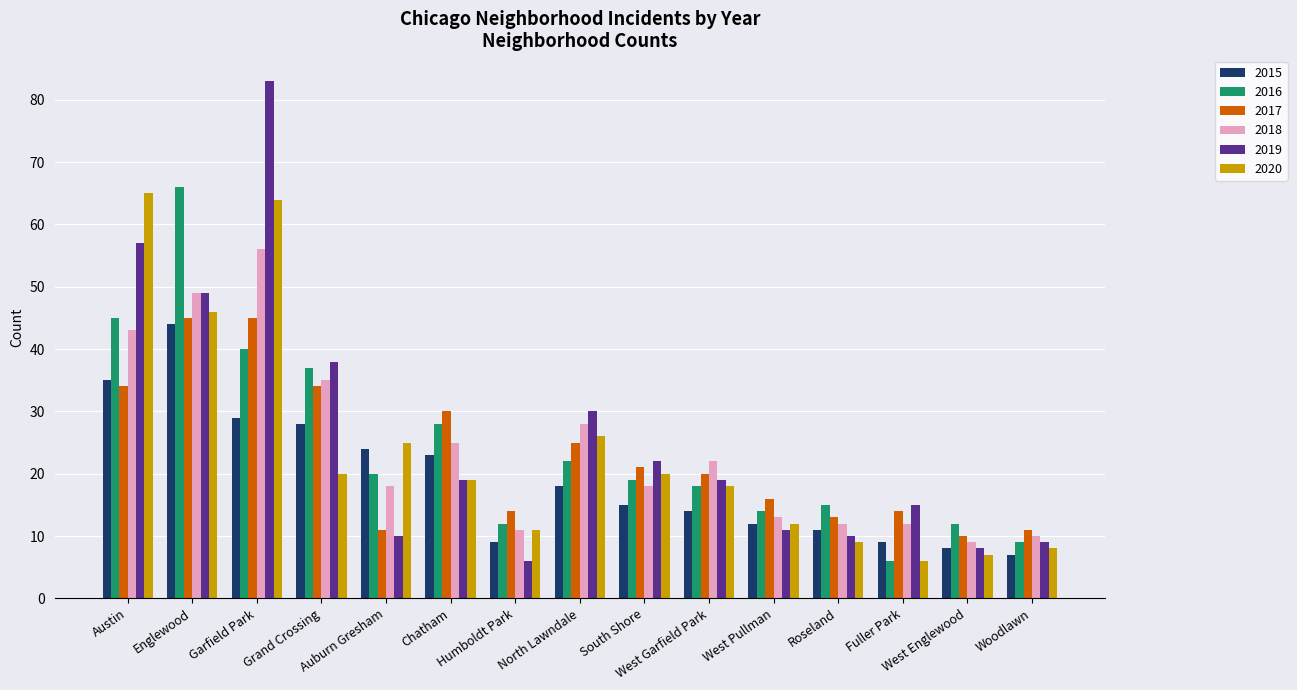

Does the chart contain any negative values?

No